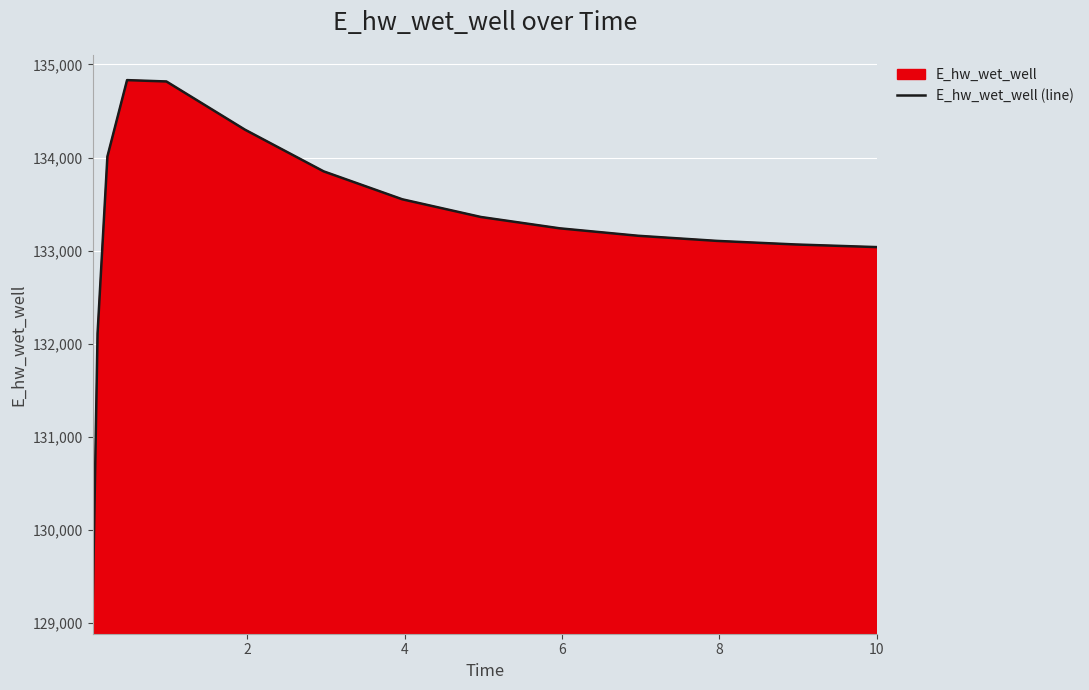

Reading left to right, extract all data points from this chart.

129145.8	132112.4	134010.7	134830.9	134816.4	134298.5	133851.3	133551.4	133361.4	133240.0	133159.8	133105.0	133066.5	133039.1	133038.4